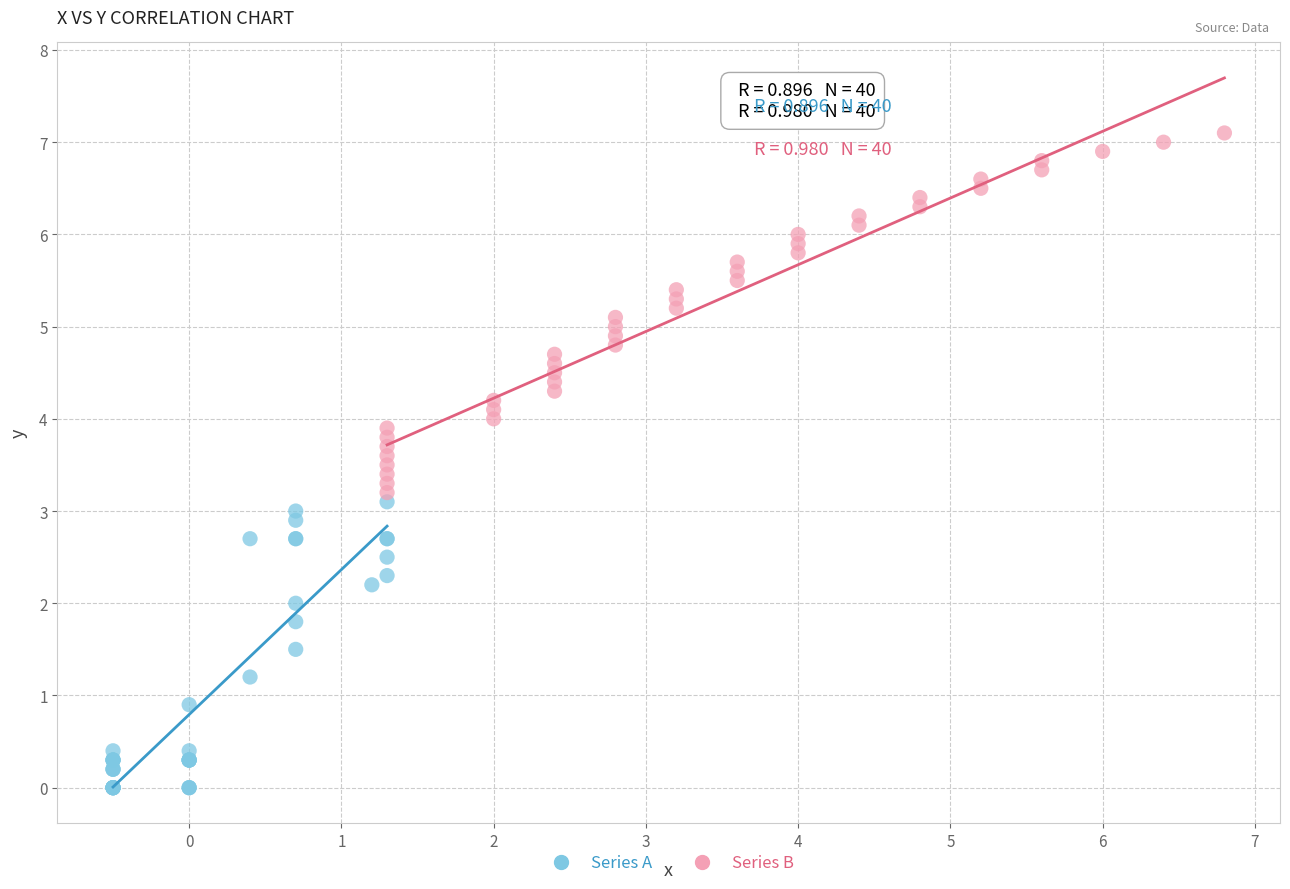

Which series contains the lowest Y value?

Series A